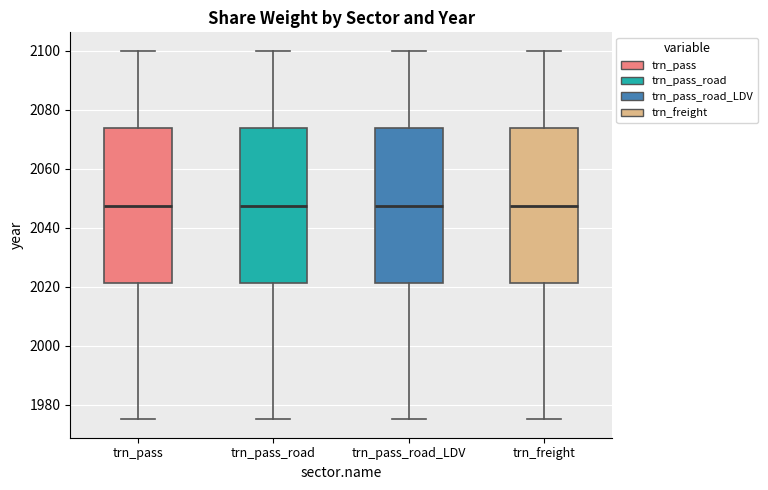

Where does the upper whisker of the box for trn_freight end on the y-axis? The values are not printed on the chart, so give them approximately, as read against the axis.

2100